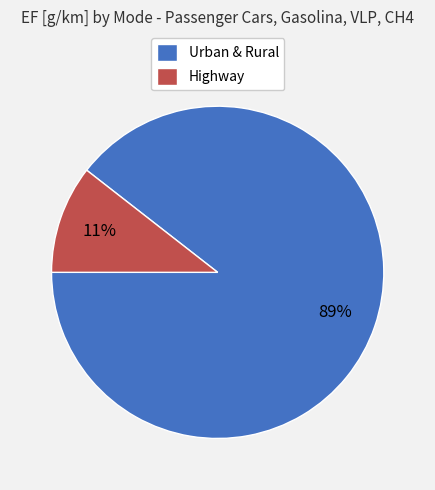

Between Highway and Urban & Rural, which is larger?

Urban & Rural